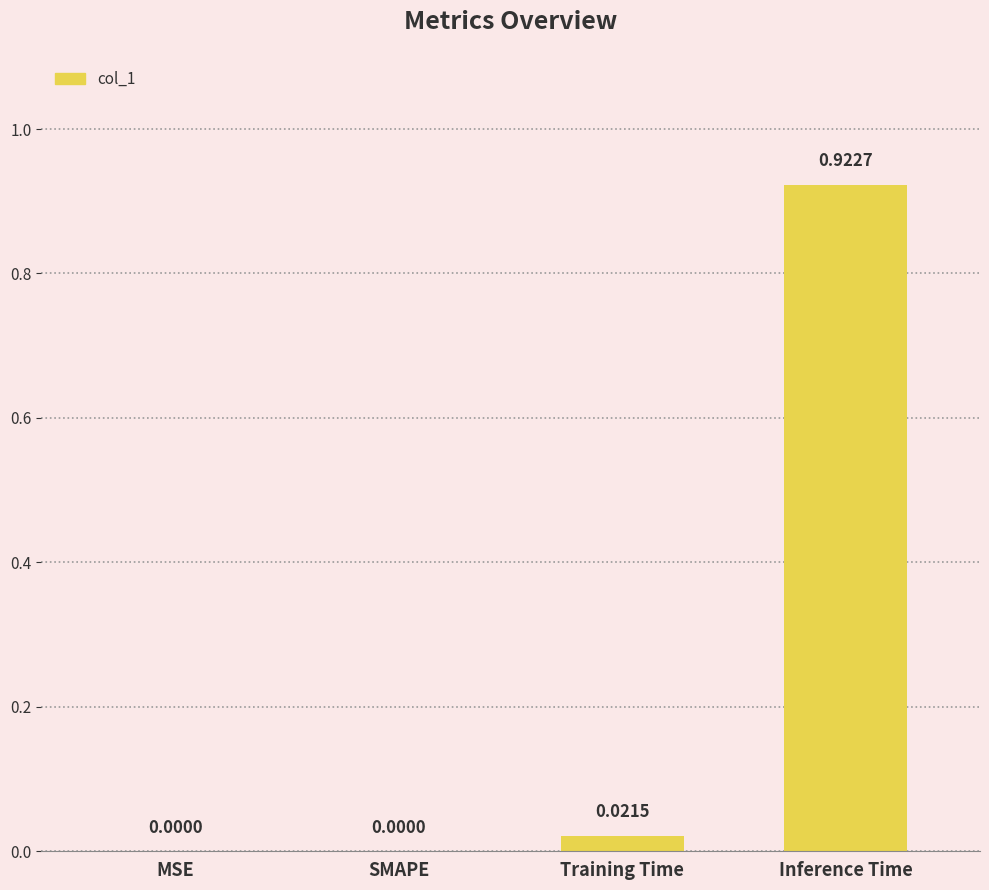

What is the average value?

0.2